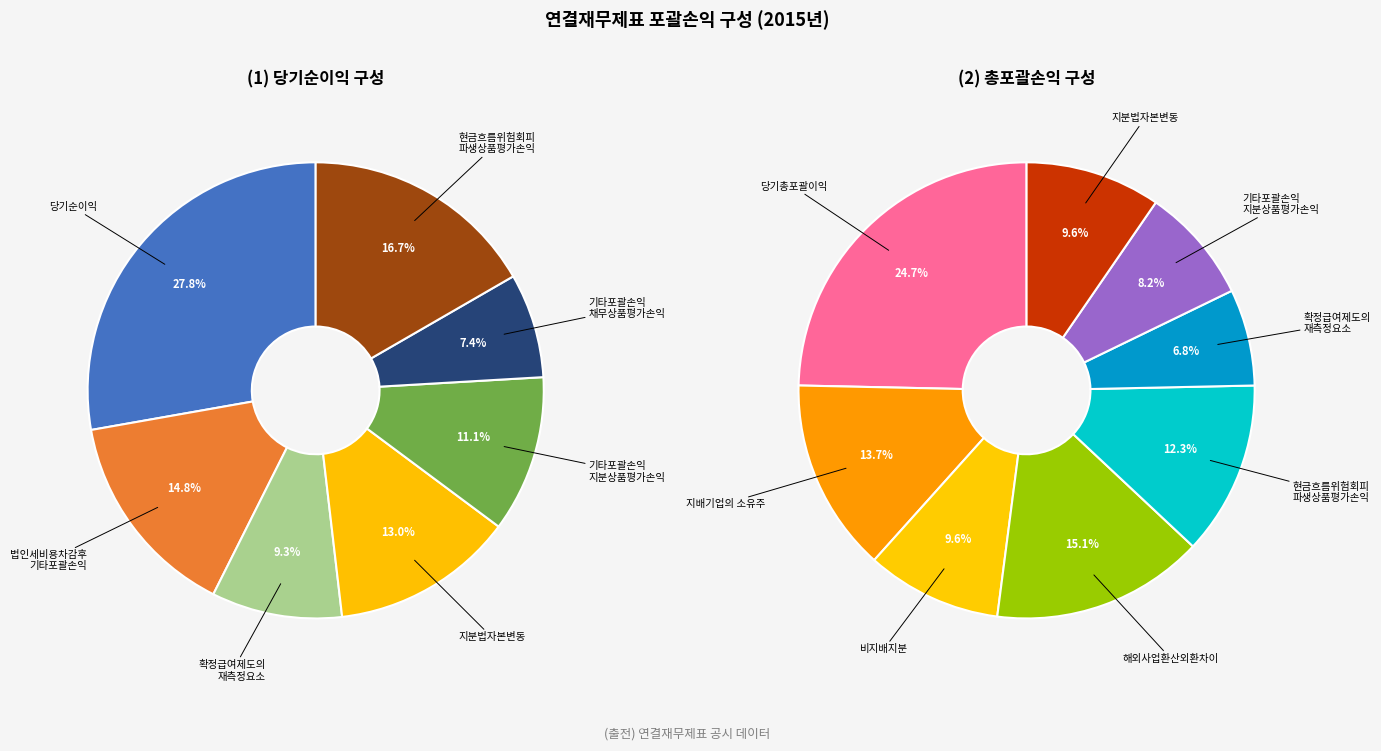

What is the smallest slice in the pie chart?

기타포괄손익-공정가치 채무상품 평가손익